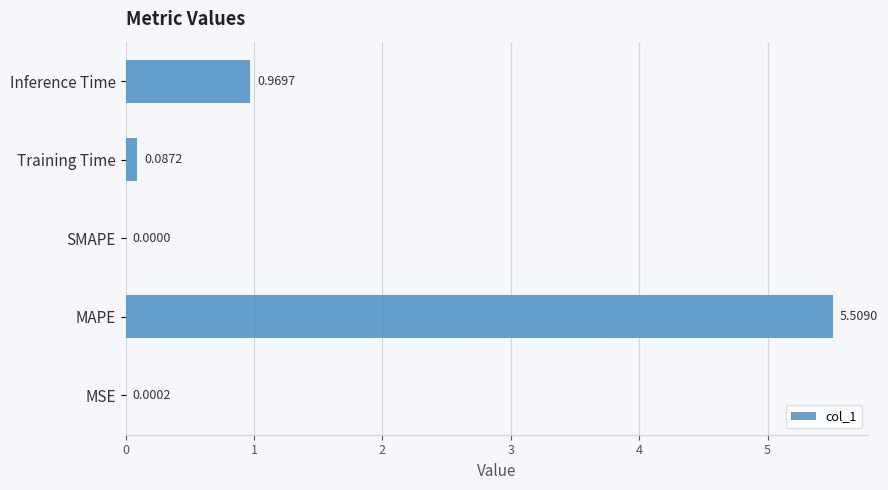

What is the change in value from MAPE to SMAPE?

-5.5